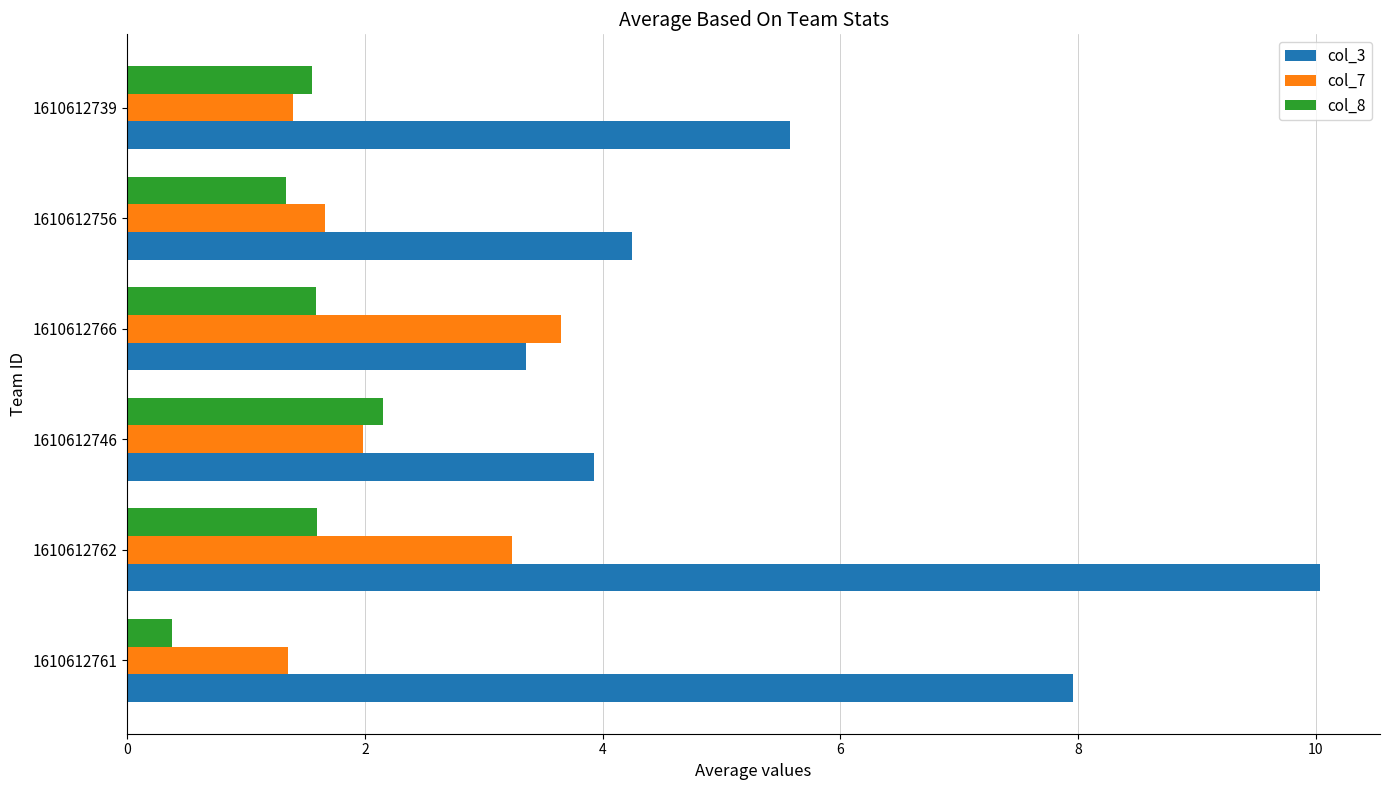

The col_8 series shows 1.6 at 1610612762. True or false?

True